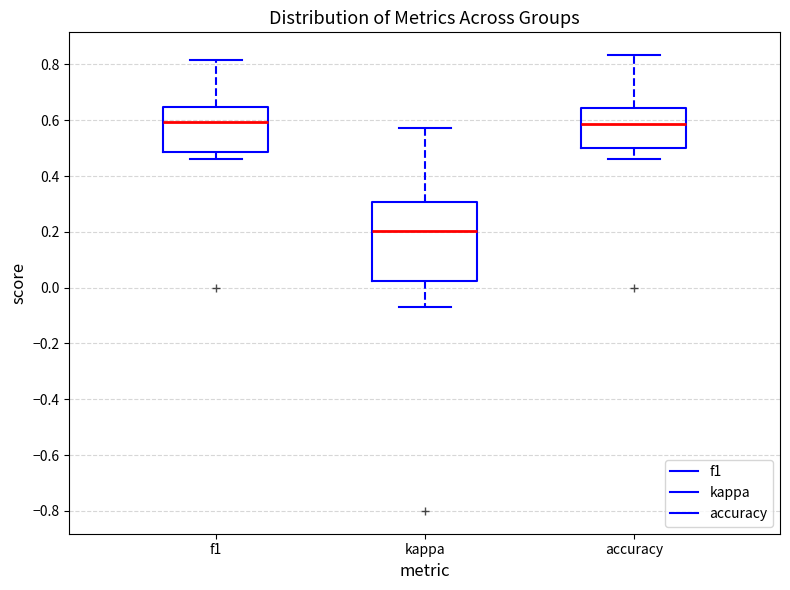

Which box has the lowest median line?

kappa